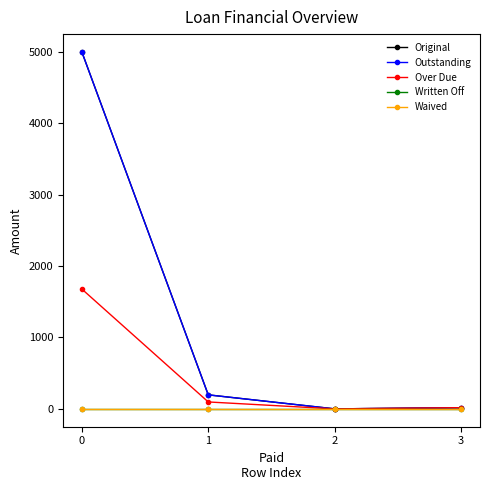

True or false: Waived and Original intersect in this chart.

False